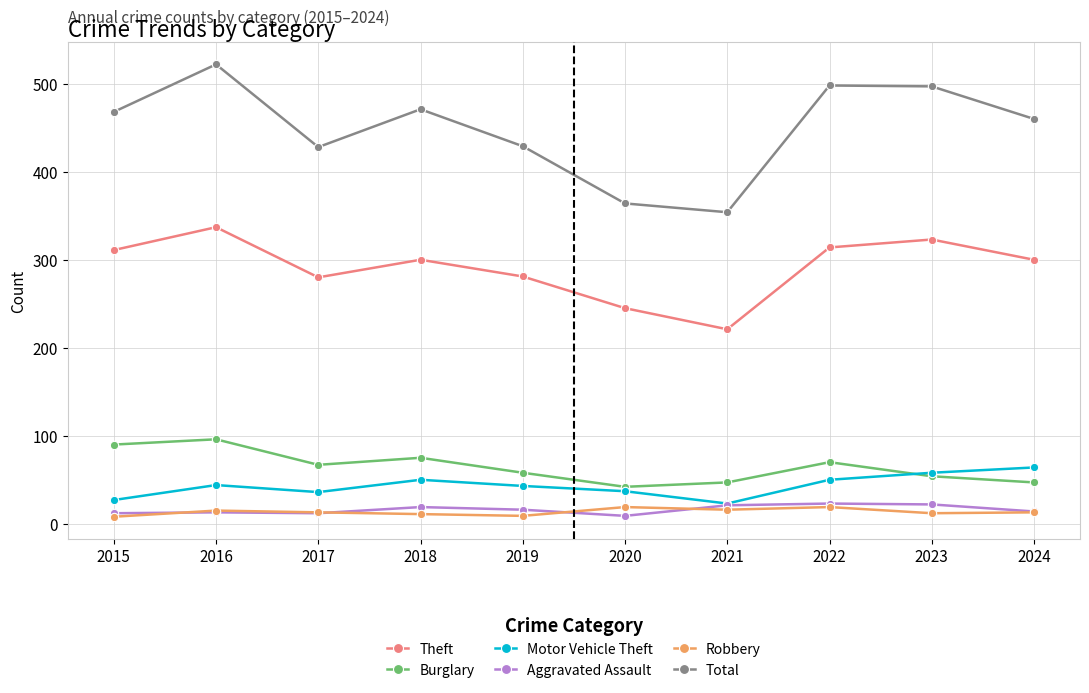

What is the spread (max minus min) of values at 2019?

420